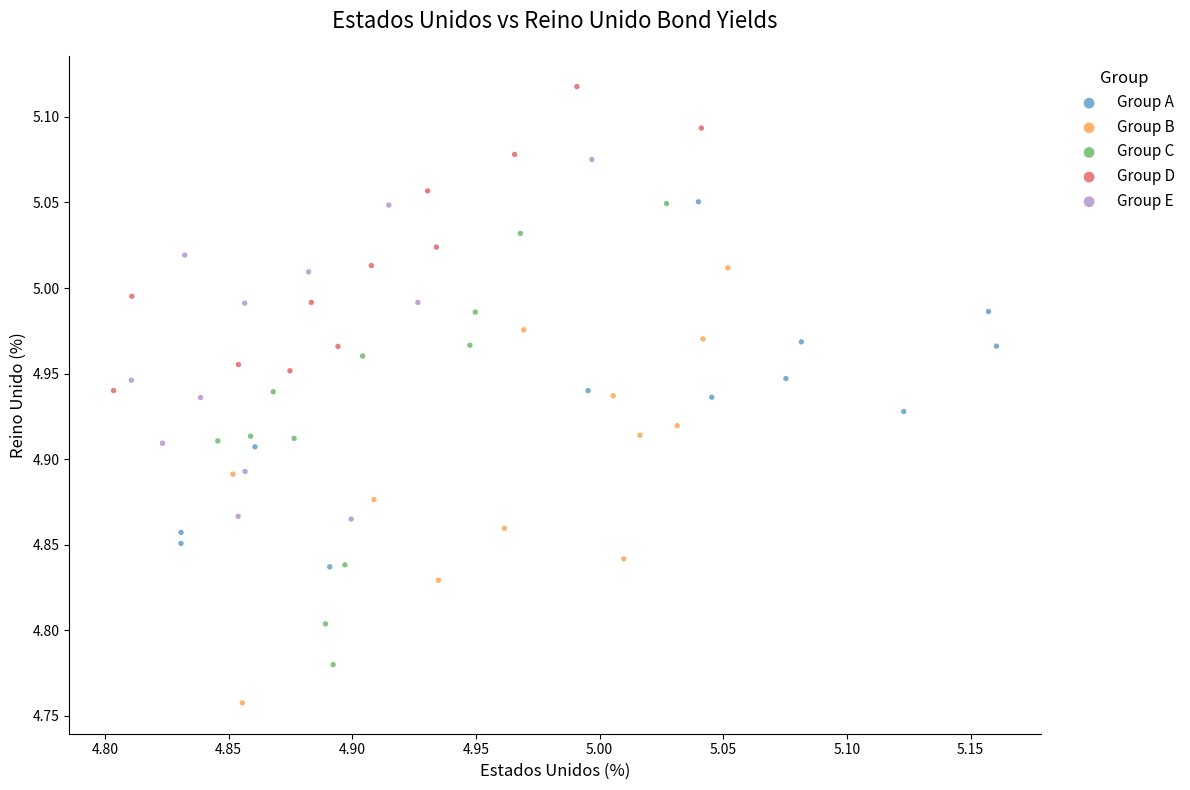

Which series contains the highest Y value?

Group D